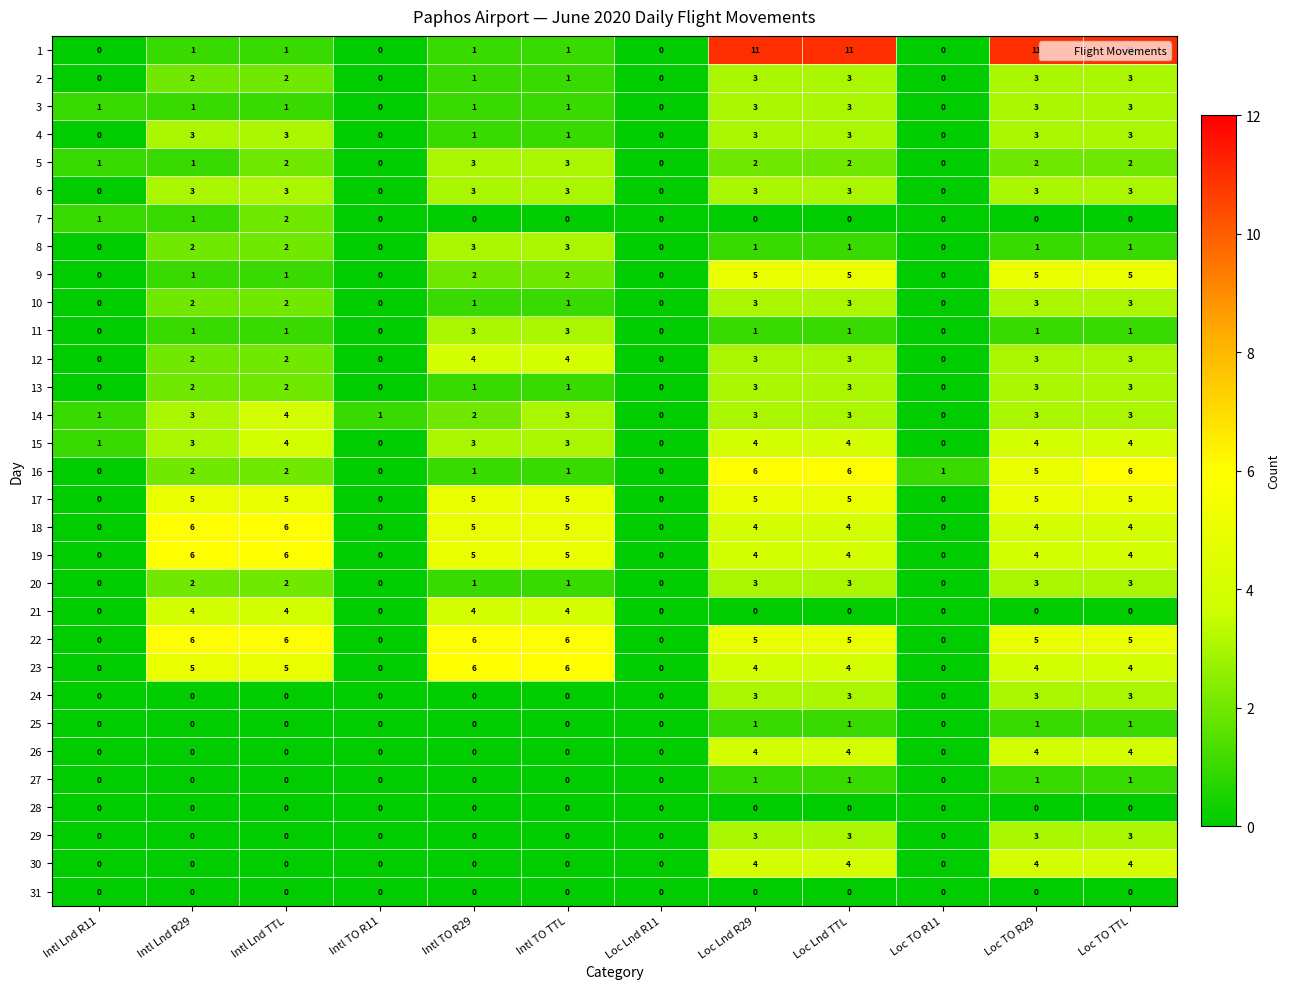

What is the difference between the maximum and minimum values in the 23 series?

6